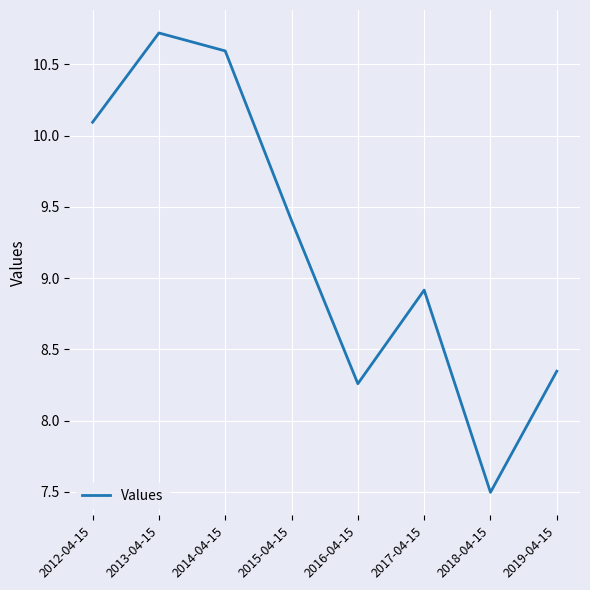

True or false: the data shows 10.7 at 2013-04-15.

True